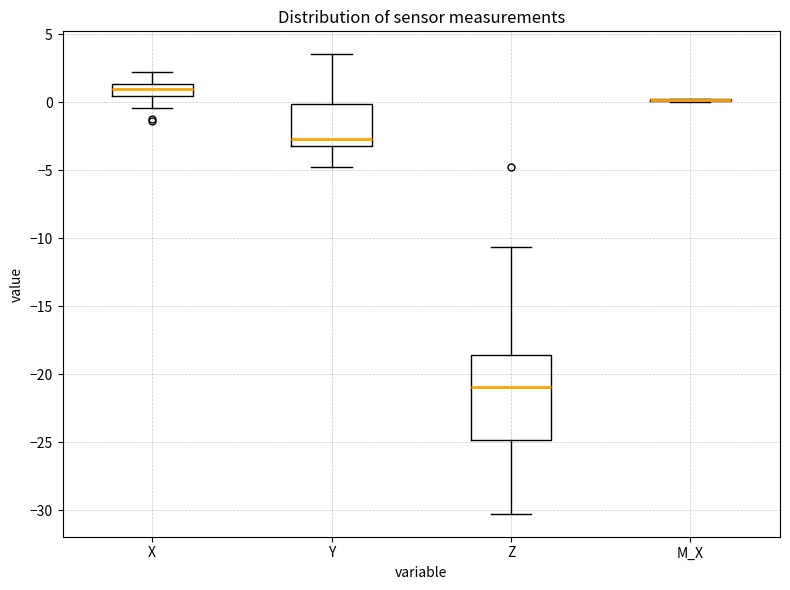

Reading left to right, read every box against the y-axis: the position of its median line, the range the box covers, and the ends of its whiskers. The values are not printed on the chart, so give them approximately, as read against the axis.

X: median 1.0, box 0.5 to 1.5, whiskers -0.5 to 2.5
Y: median -2.5, box -3.0 to 0.0, whiskers -5.0 to 3.5
Z: median -21.0, box -25.0 to -18.5, whiskers -30.0 to -10.5
M_X: box collapsed to a line at 0.0, whiskers 0.0 to 0.0